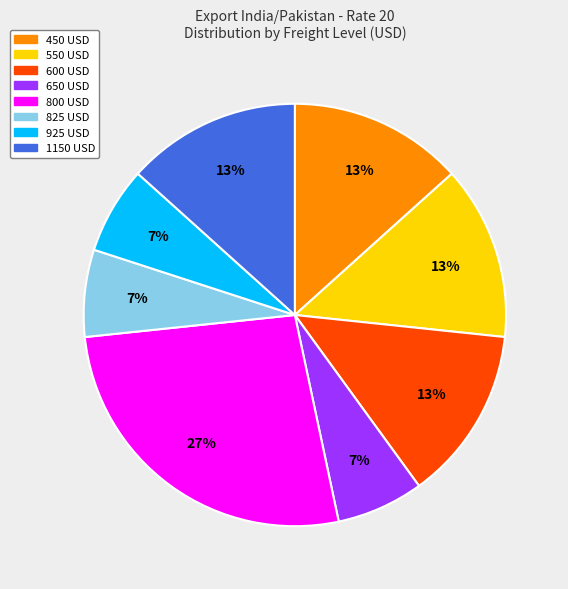

To the nearest percent, what portion does 450 USD represent?

13%